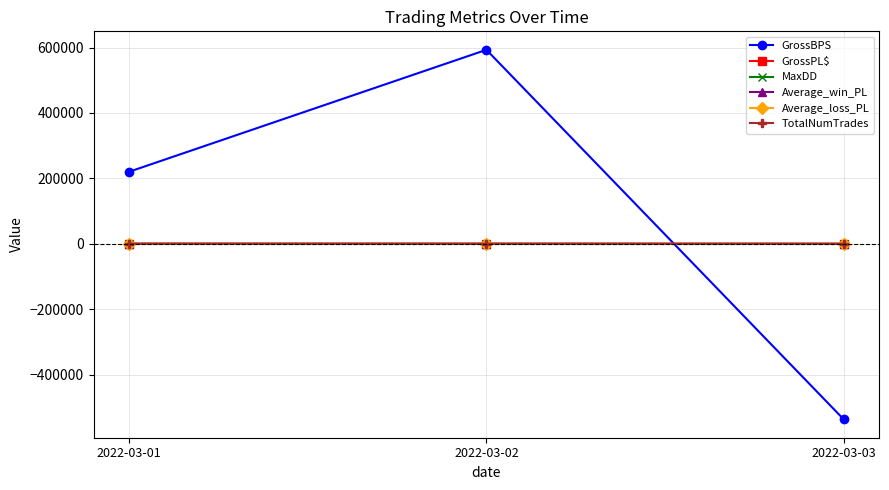

At which category is the sum across all series the highest?

2022-03-02